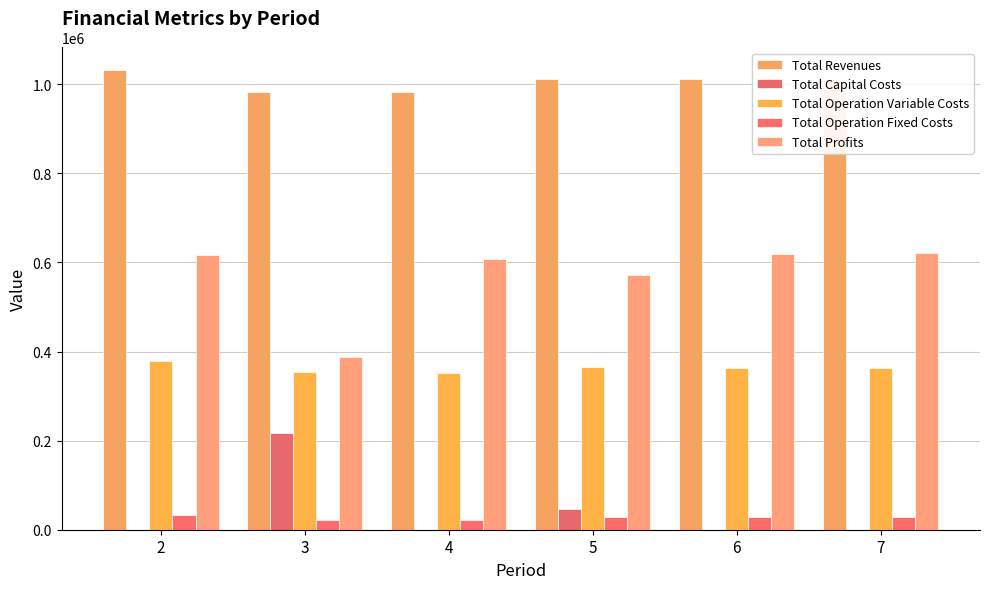

Reading left to right, transcribe all the data shown in this chart.

Total Revenues: 1031038.6	982407.5	982407.5	1011316.8	1011316.8	1011316.8
Total Capital Costs: 0.0	216800.0	0.0	47200.0	0.0	0.0
Total Operation Variable Costs: 379566.5	354142.3	352749.9	365468.6	364014.1	362557.6
Total Operation Fixed Costs: 33627.6	22782.7	22782.7	27742.8	27742.8	27742.8
Total Profits: 617844.4	388682.4	606874.9	570905.5	619559.9	621016.4